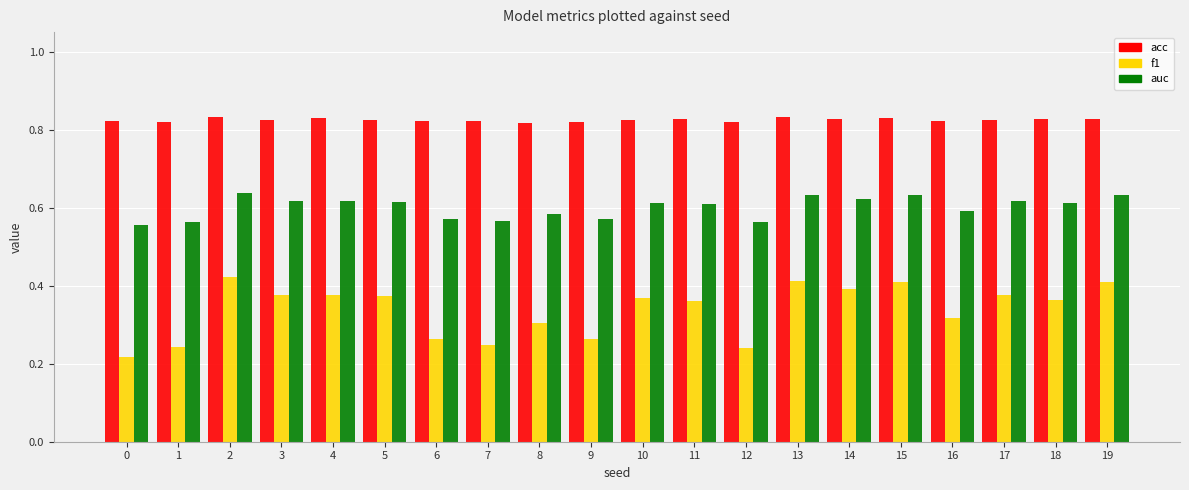

The value of acc at 15 is 0.6. True or false?

False